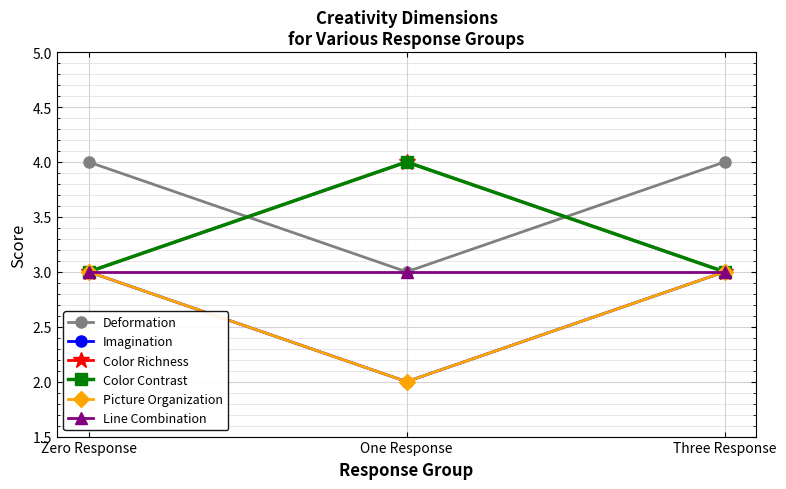

What position from the left is Zero Response?

1